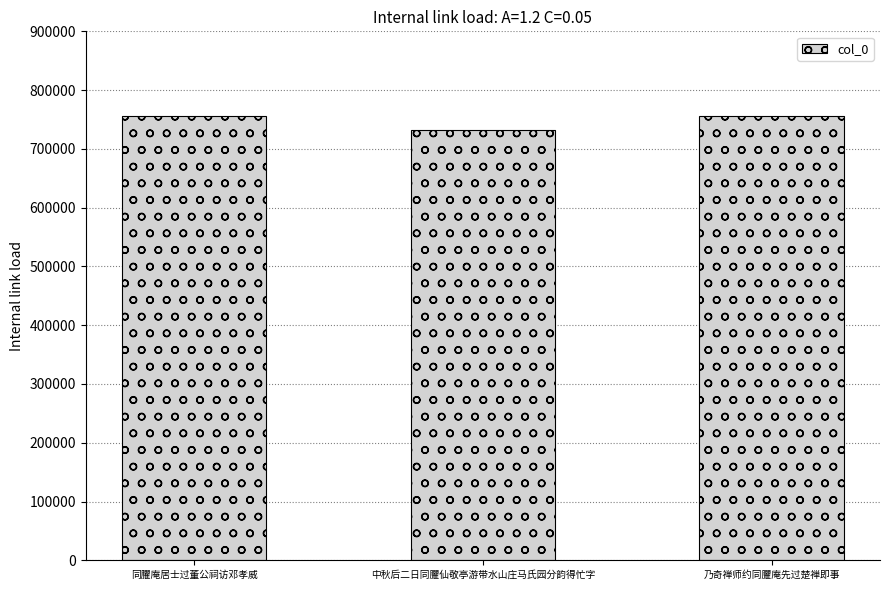

What is the label of the 3rd bar from the left?

乃奇禅师约同臞庵先过楚禅即事